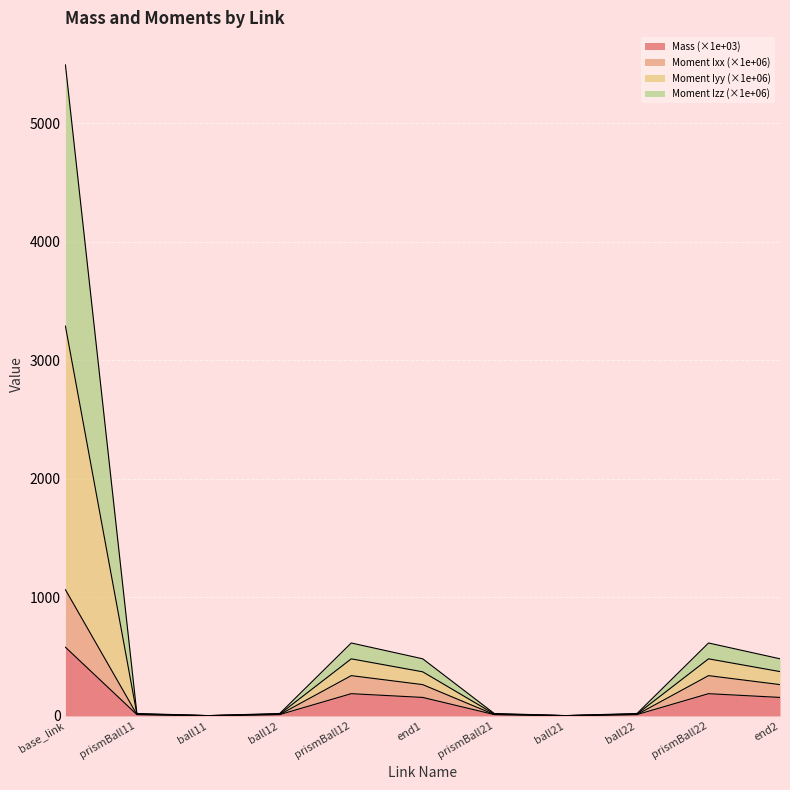

What are all the series names shown in the legend?

Mass (×1e+03), Moment Ixx (×1e+06), Moment Iyy (×1e+06), Moment Izz (×1e+06)